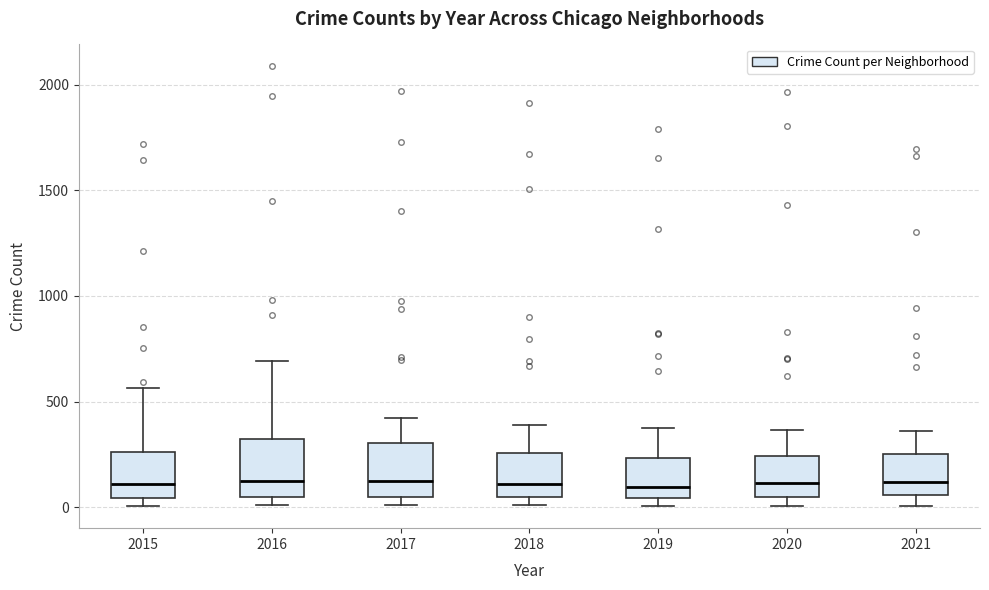

Reading left to right, read every box against the y-axis: the position of its median line, the range the box covers, and the ends of its whiskers. The values are not printed on the chart, so give them approximately, as read against the axis.

2015: median 100, box 50 to 250, whiskers 0 to 550
2016: median 150, box 50 to 300, whiskers 0 to 700
2017: median 100, box 50 to 300, whiskers 0 to 400
2018: median 100, box 50 to 250, whiskers 0 to 400
2019: median 100, box 50 to 250, whiskers 0 to 400
2020: median 100, box 50 to 250, whiskers 0 to 350
2021: median 100, box 50 to 250, whiskers 0 to 350